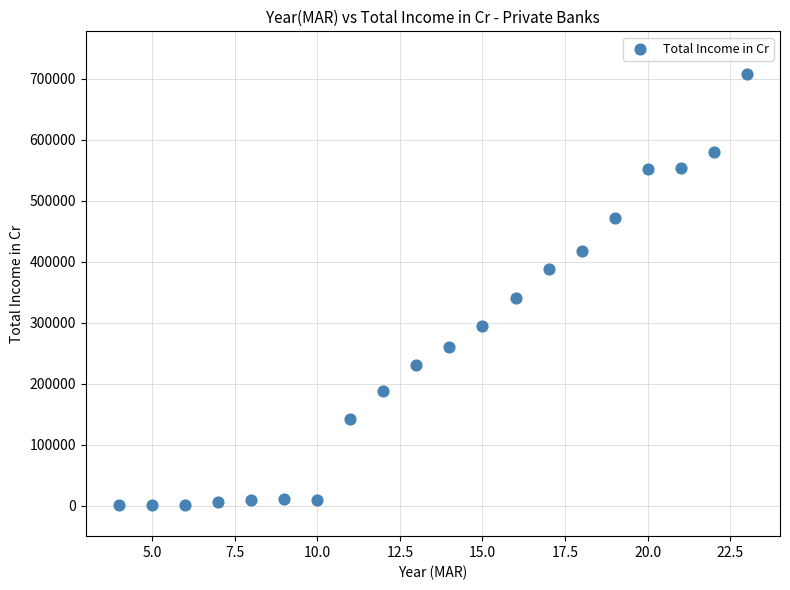

What is the range of Y values (max minus min)?

706404.0